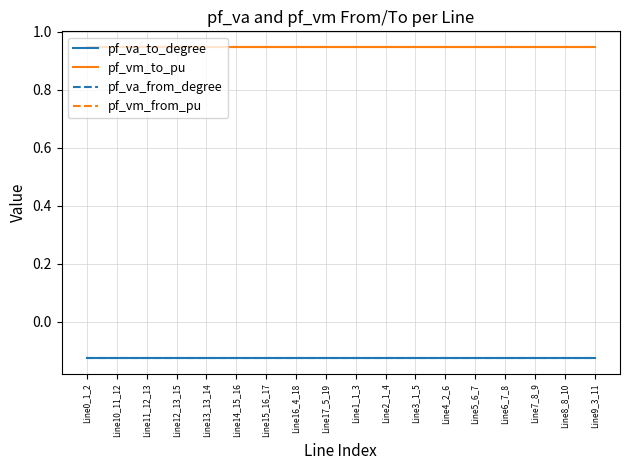

What position from the right is Line7_8_9?

3